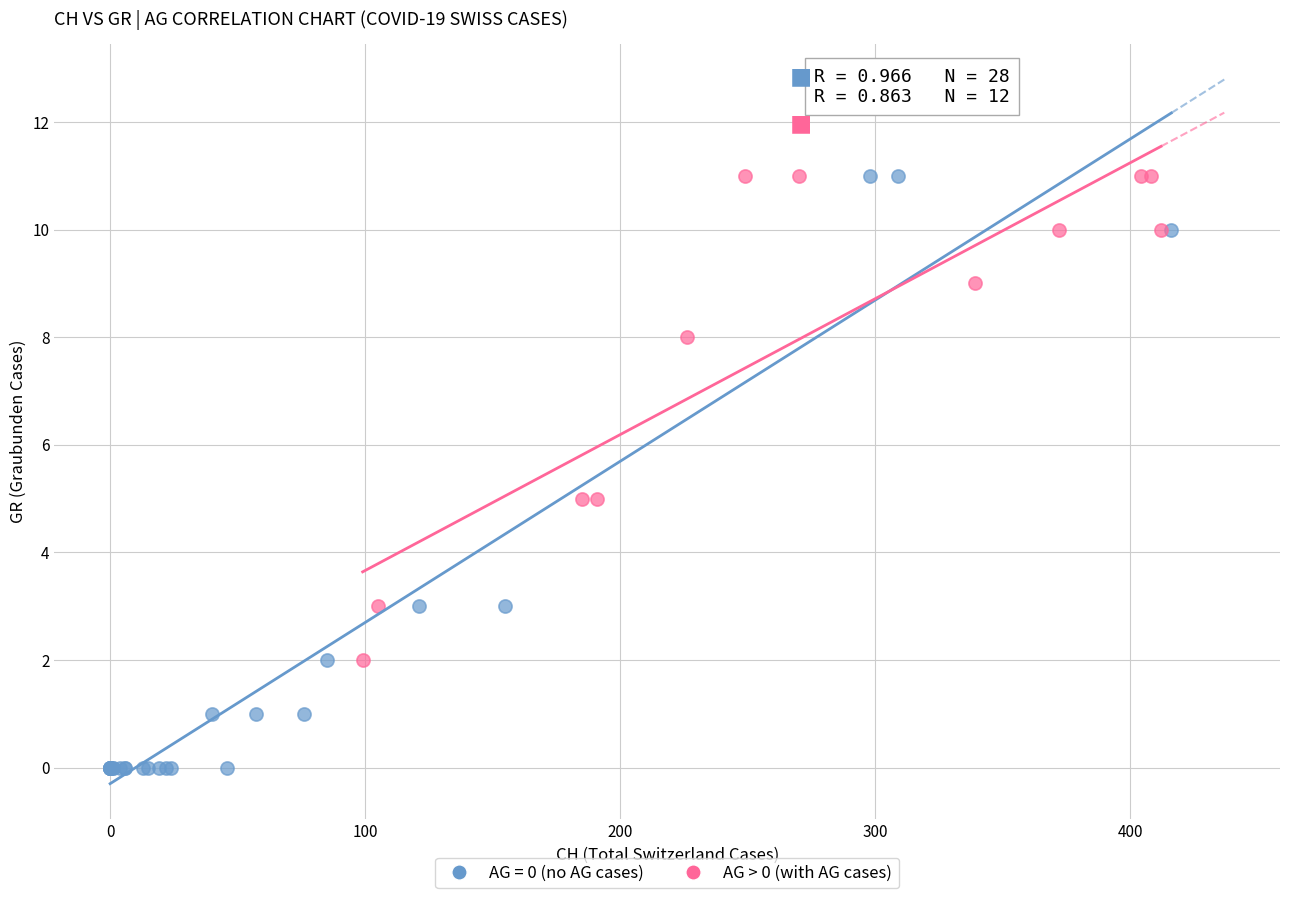

Which series has the largest Y range (max minus min)?

AG = 0 (no AG cases)